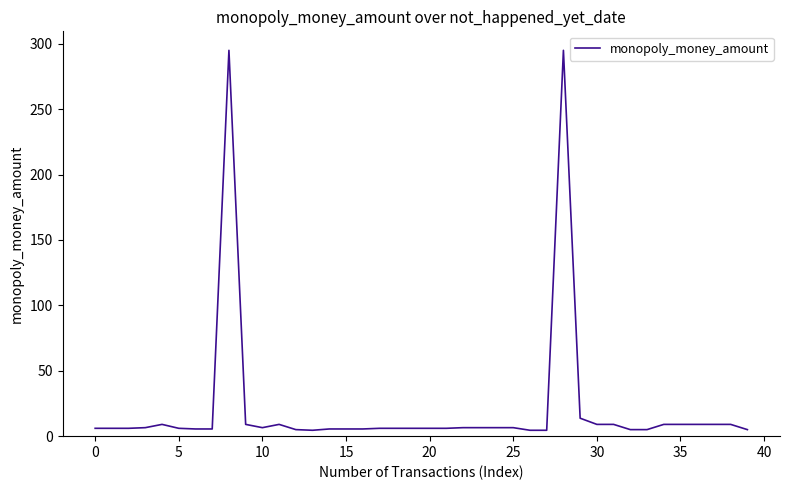

What is the greatest value displayed?

295.0